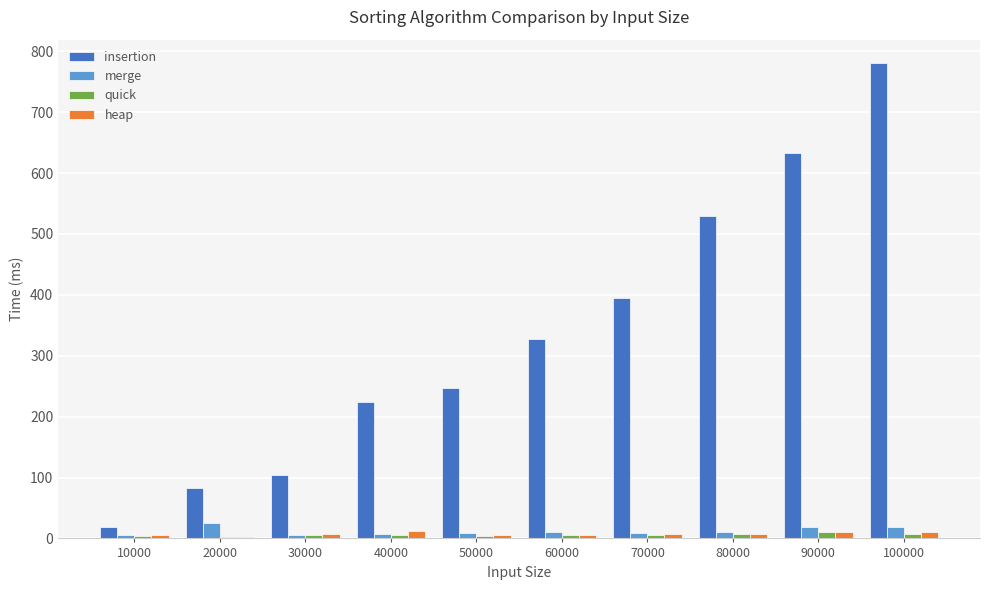

What is the total value across all series at 50000?

266